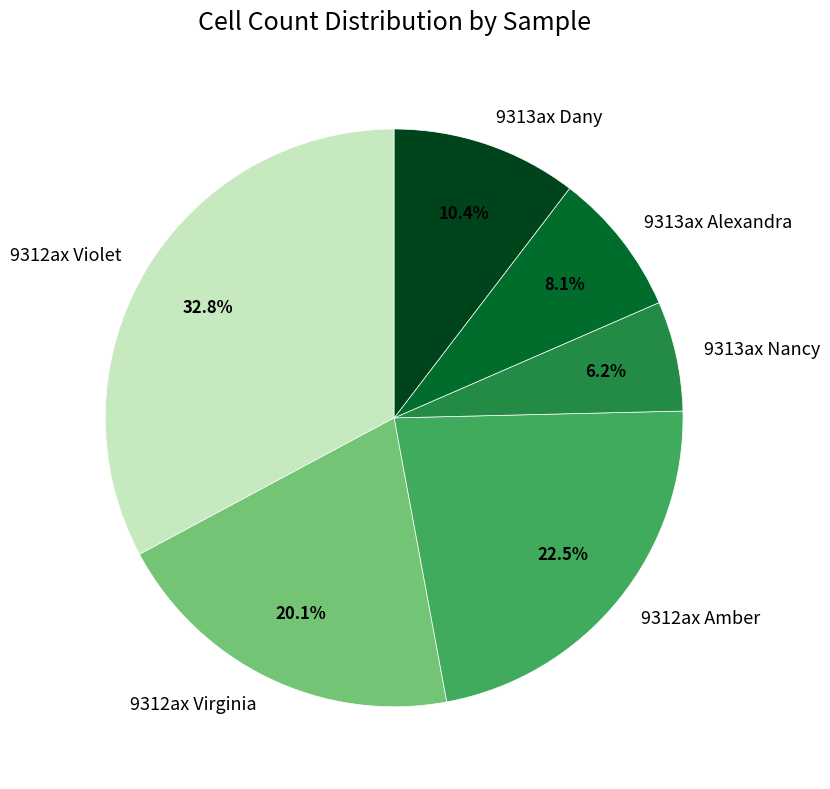

How much of the chart is everything except 9312ax Violet?

67.2%